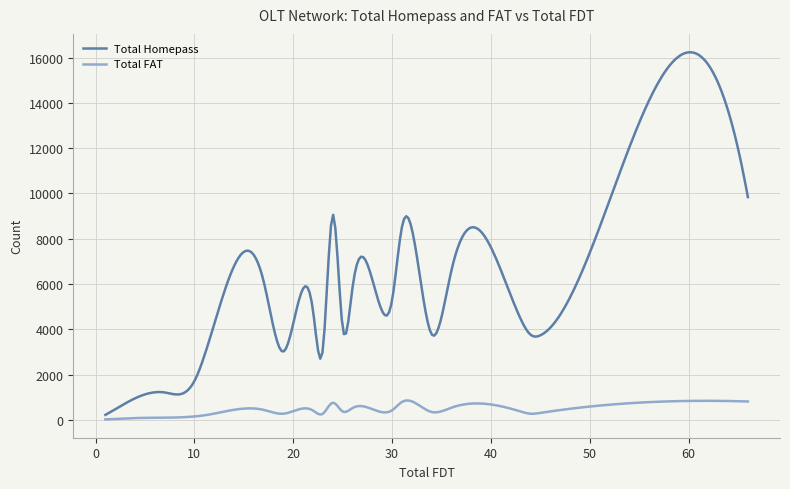

Which series has the largest total across all categories?

Total Homepass